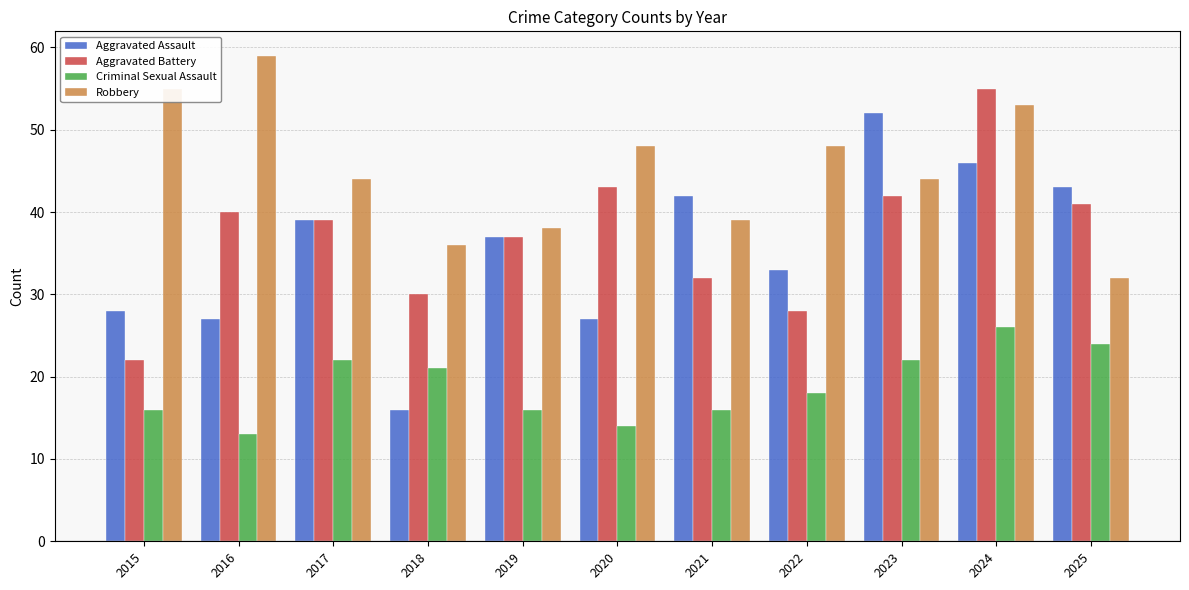

Does the chart contain stacked bars?

No